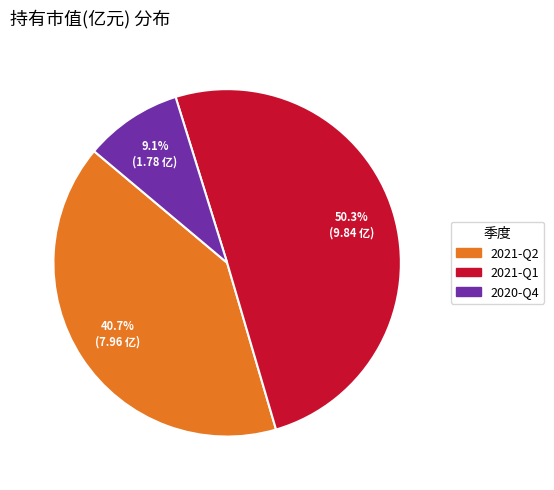

Which has a higher value, 2021-Q1 or 2020-Q4?

2021-Q1